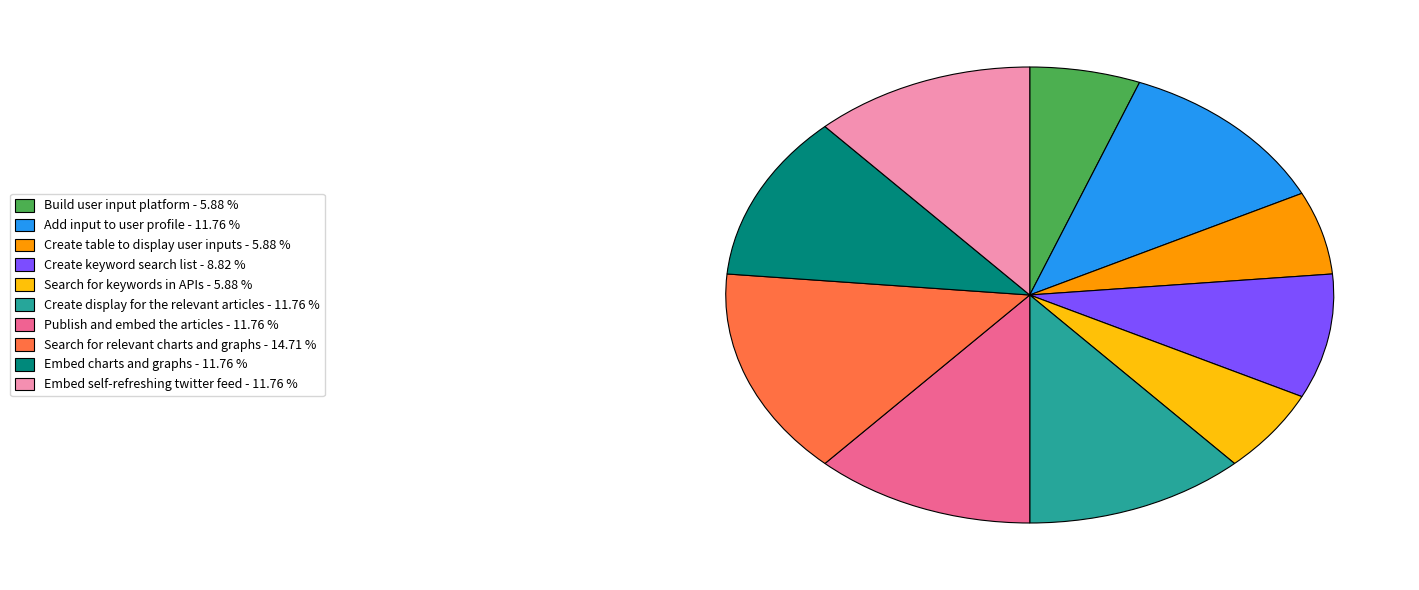

Which has a higher value, Publish and embed the articles or Search for relevant charts and graphs?

Search for relevant charts and graphs